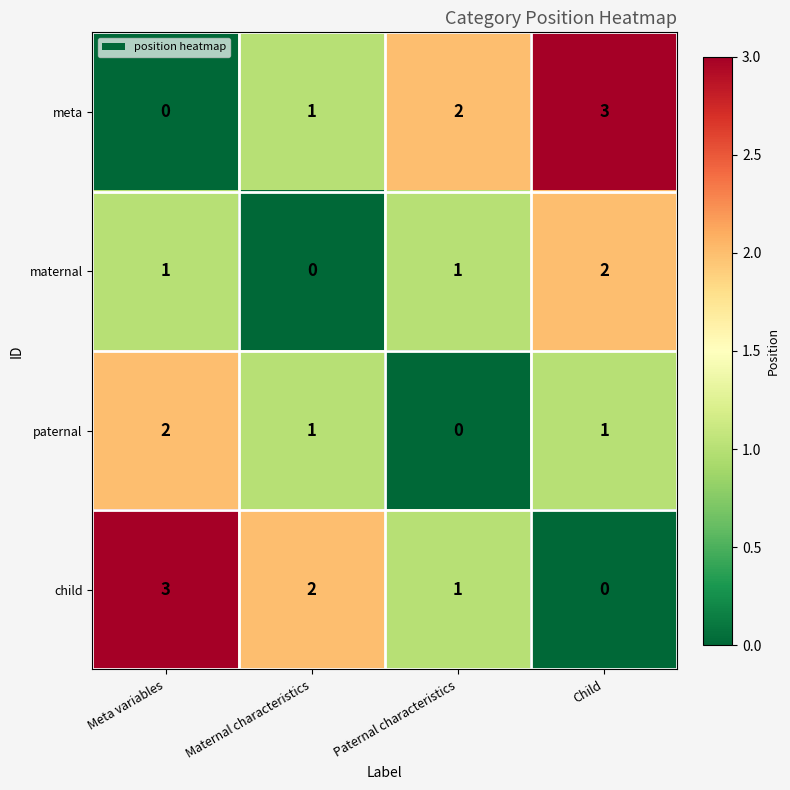

Is it true that maternal equals 2 at Paternal characteristics?

False